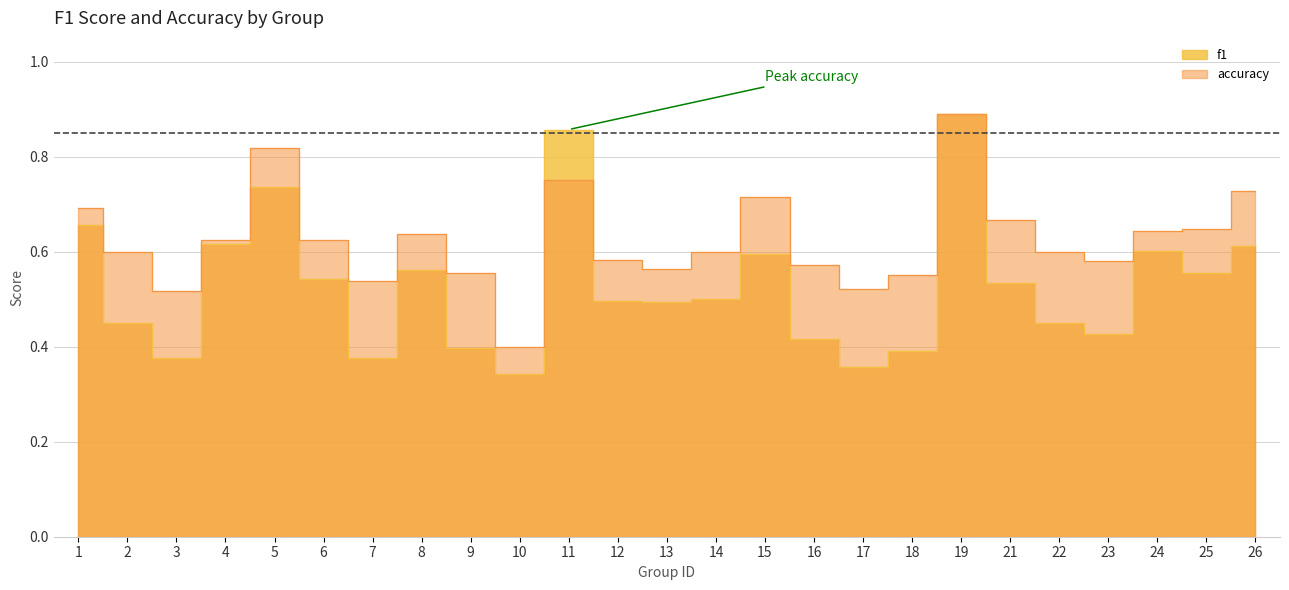

Is it true that f1 equals 0.4 at 25?

False